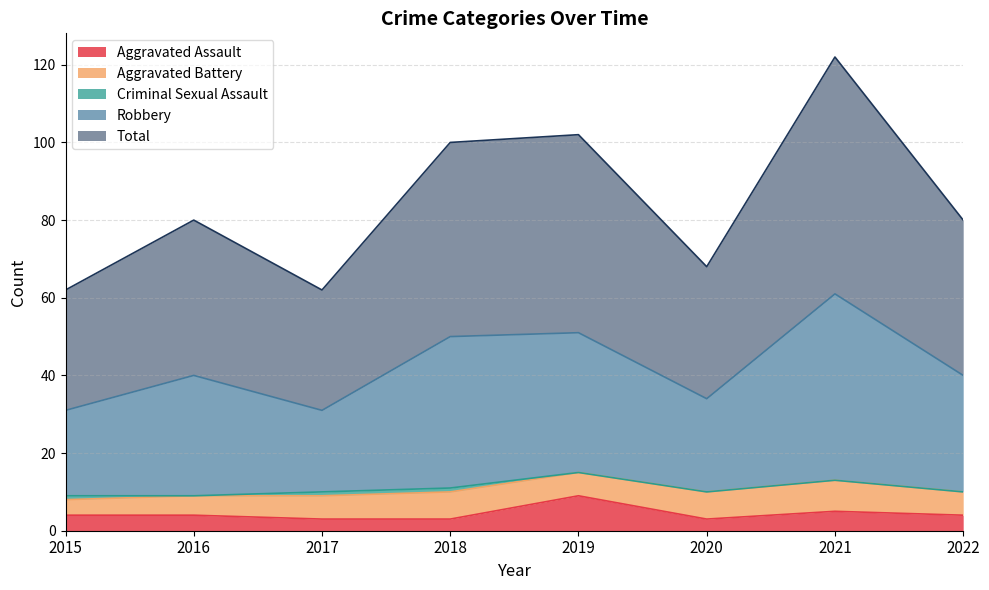

Which series has the largest total across all categories?

Total